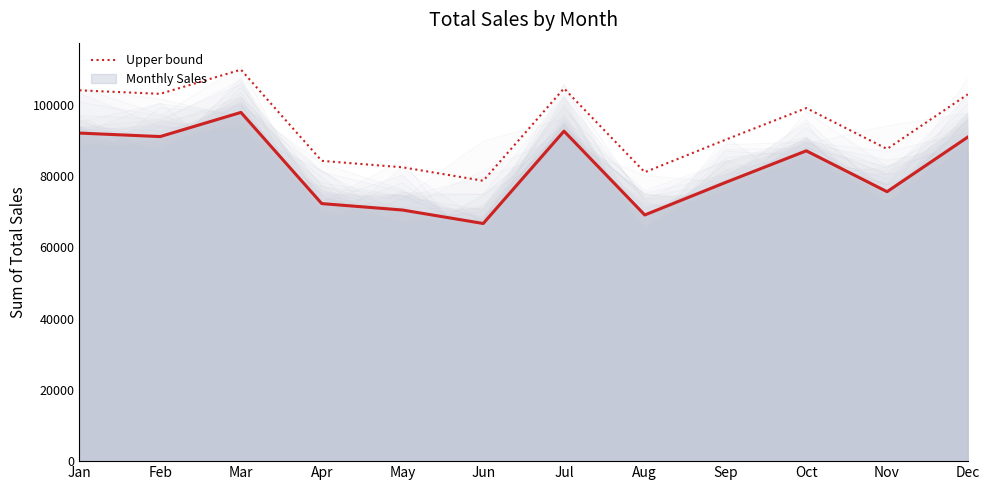

Reading left to right, what are all the values shown in this chart?

104118.8	103137.0	109920.7	84320.9	82511.8	78727.4	104661.6	81125.7	90253.5	99136.4	87659.9	102997.4